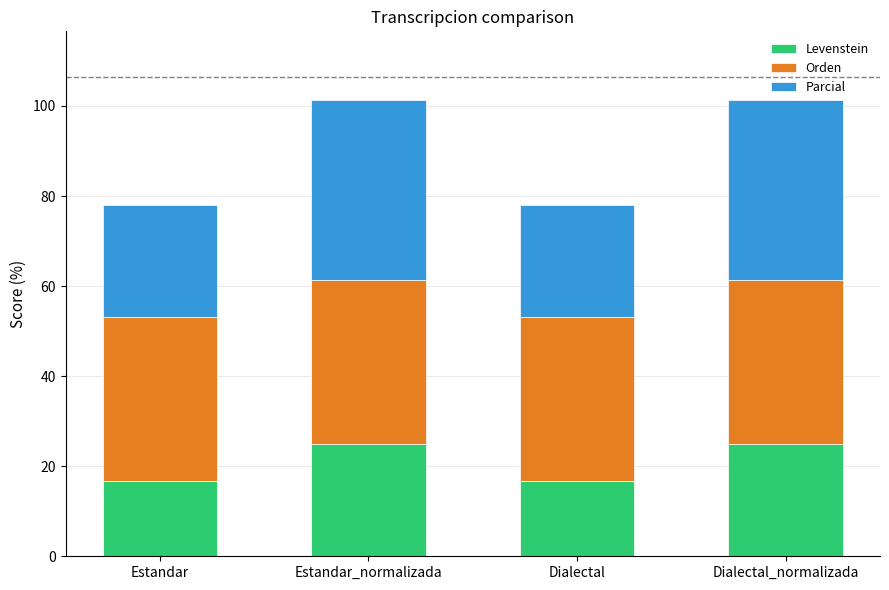

What is the minimum value for Levenstein?

16.7